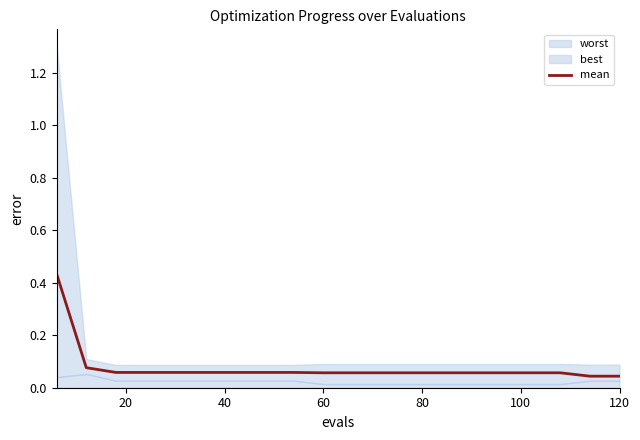

What is the sum of all values?

1.5